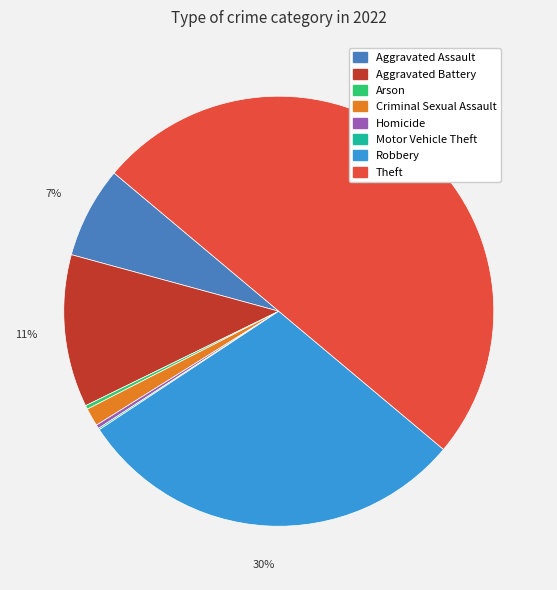

Which slice is the largest?

Theft